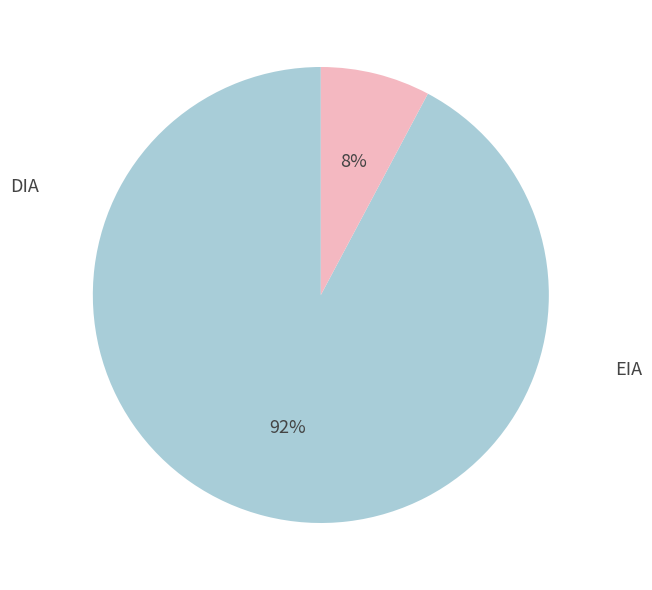

What is the change in value from DIA to EIA?

-76